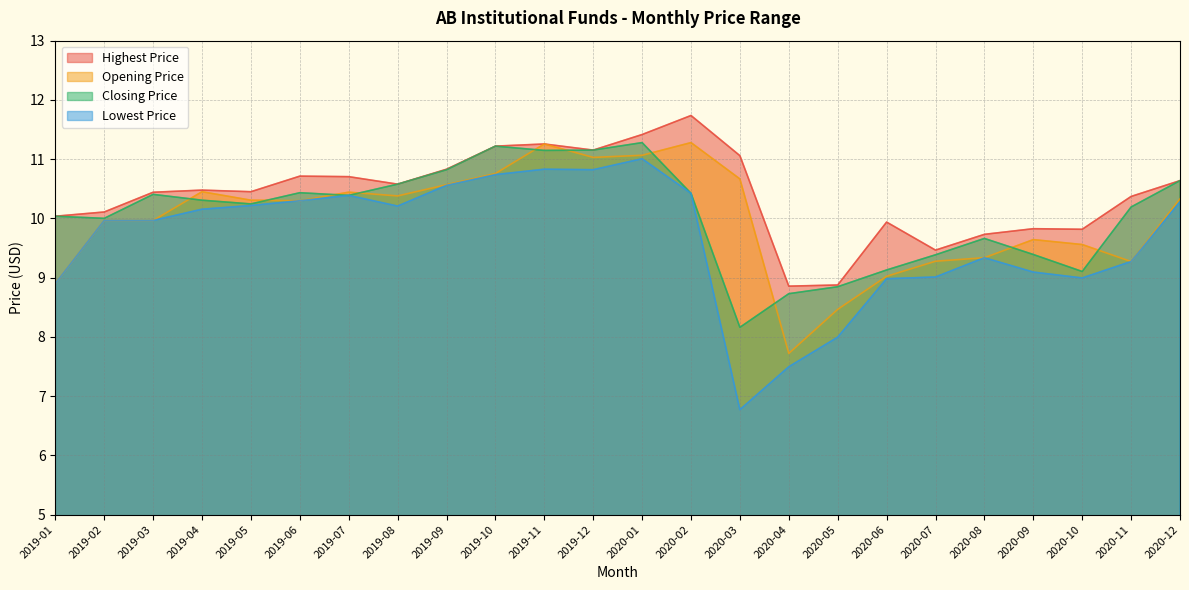

What are all the series names shown in the legend?

Highest Price, Opening Price, Closing Price, Lowest Price